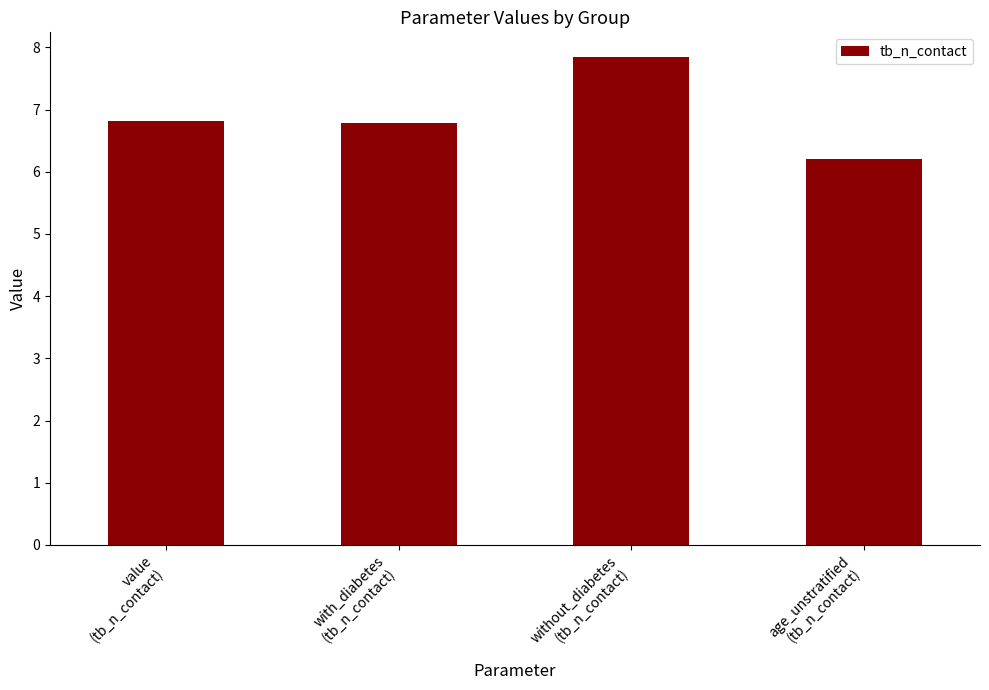

How many values are between 6 and 7?

3